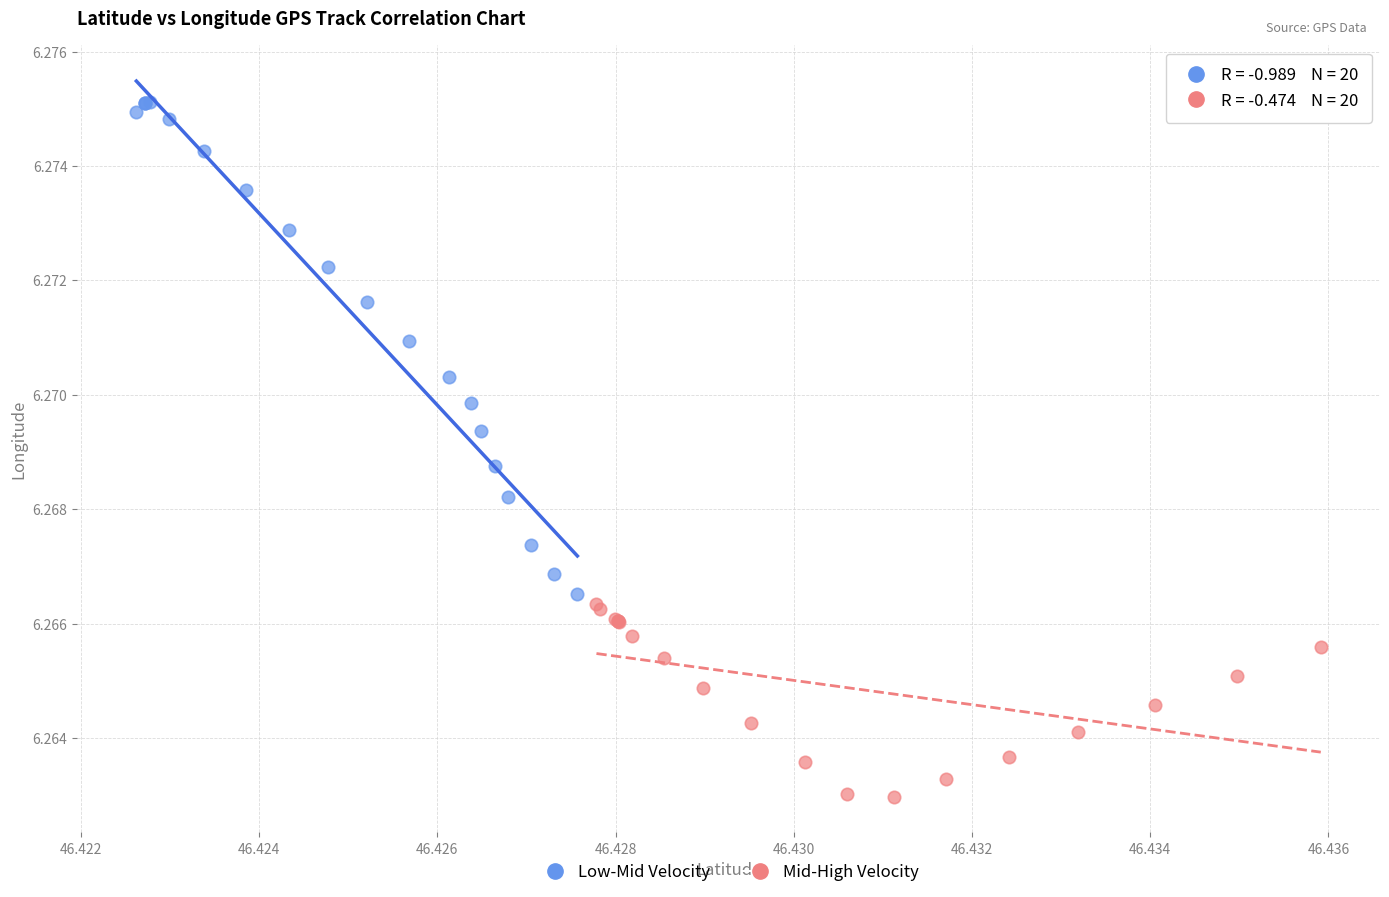

What are all the series names shown in the legend?

Low-Mid Velocity, Mid-High Velocity